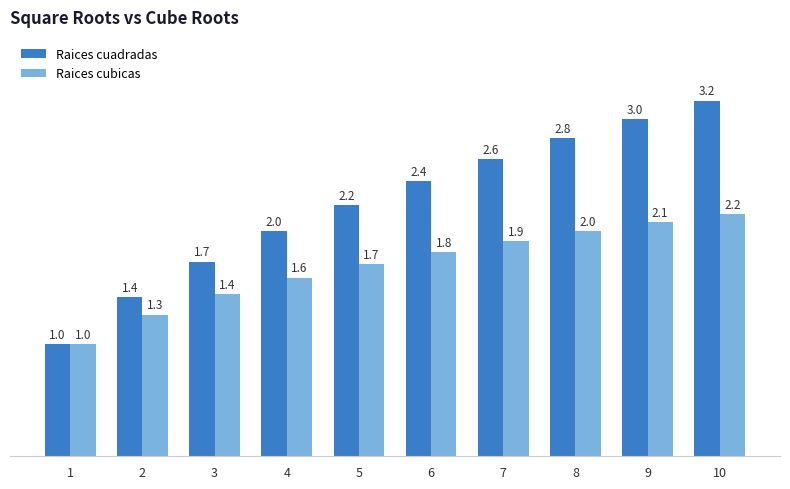

Rank the series by their average value, from highest to lowest.

Raices cuadradas, Raices cubicas